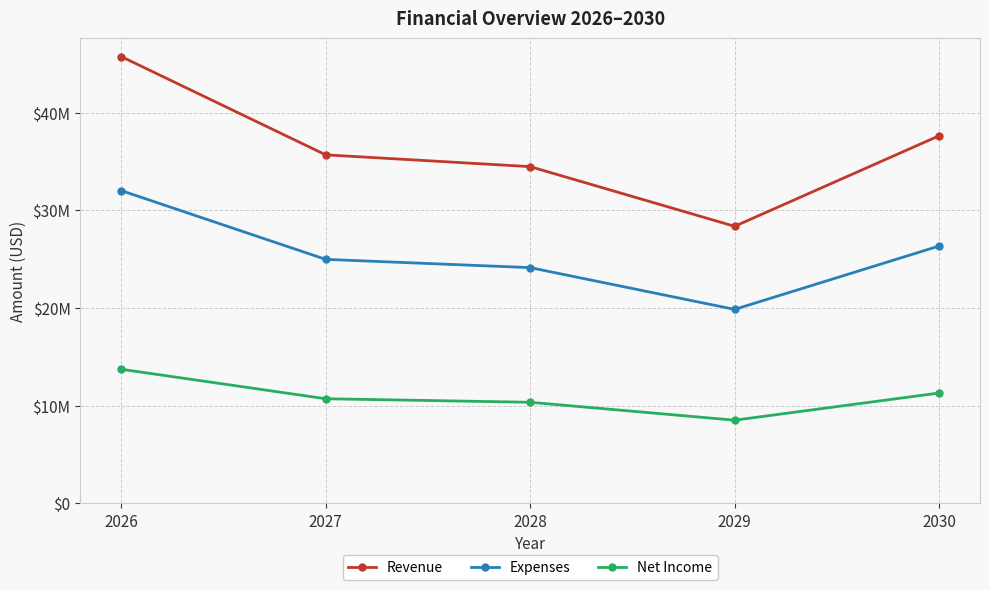

True or false: Net Income and Expenses intersect in this chart.

False